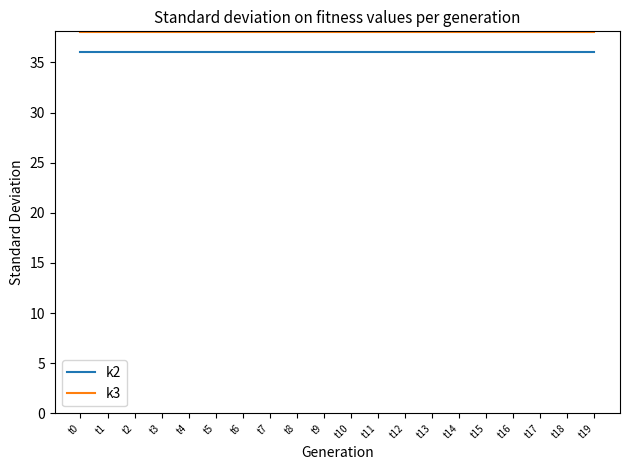

What is the total value across all series at t2?

74